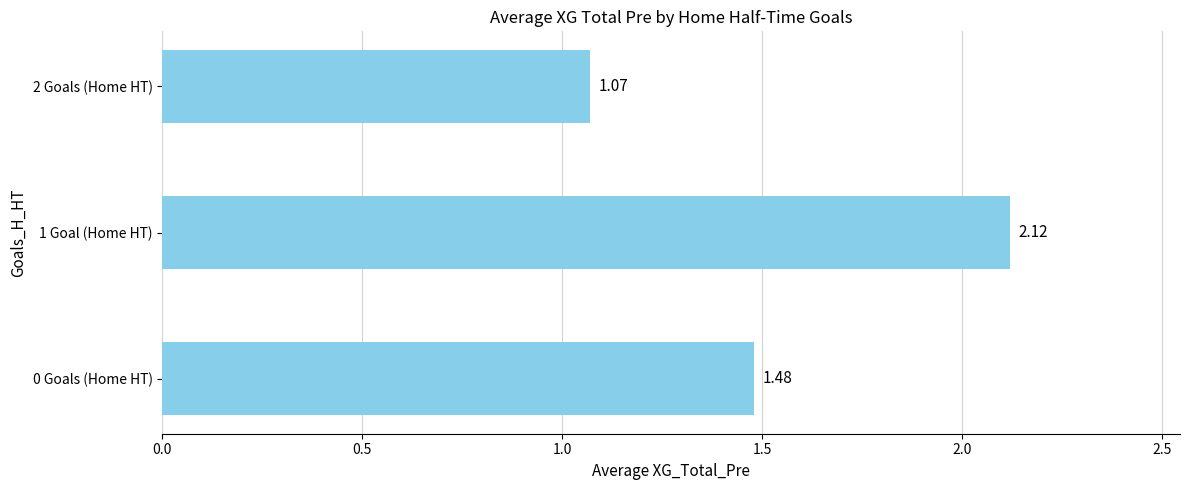

At which label is the value closest to 1?

2 Goals (Home HT)